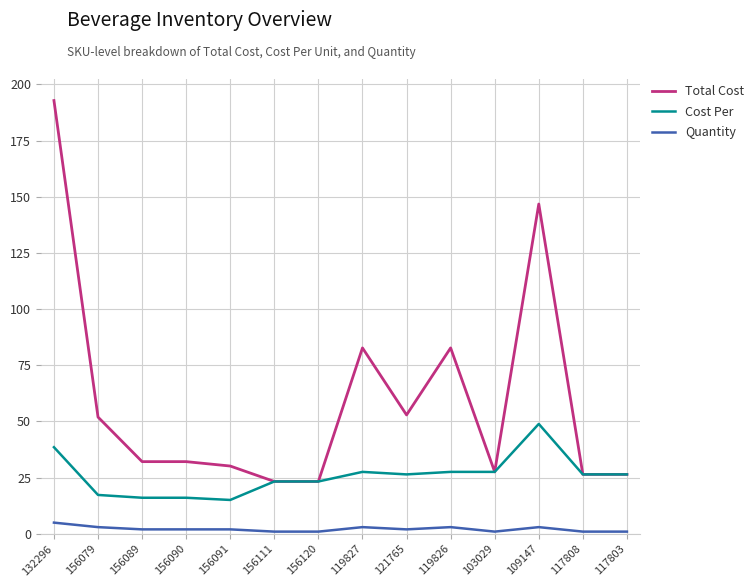

Reading left to right, extract all data points from this chart.

Total Cost: 192.8	52.0	32.1	32.1	30.2	23.3	23.3	82.7	52.9	82.7	27.6	146.8	26.5	26.5
Cost Per: 38.6	17.3	16.1	16.1	15.1	23.3	23.3	27.6	26.5	27.6	27.6	48.9	26.5	26.5
Quantity: 5.0	3.0	2.0	2.0	2.0	1.0	1.0	3.0	2.0	3.0	1.0	3.0	1.0	1.0